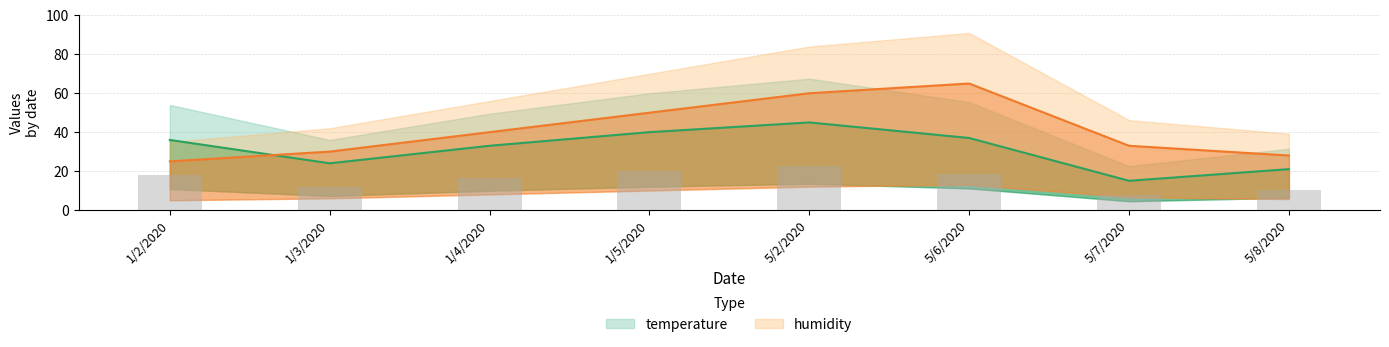

The temperature series shows 21 at 5/8/2020. True or false?

True